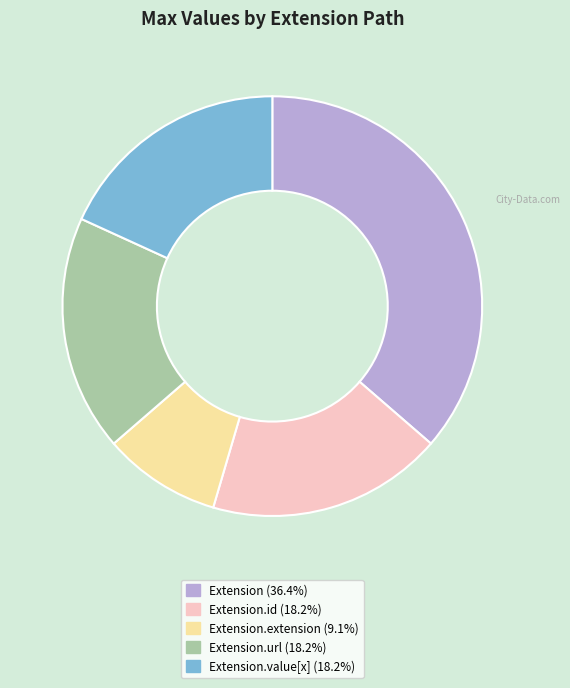

Is there a majority slice in this chart?

No